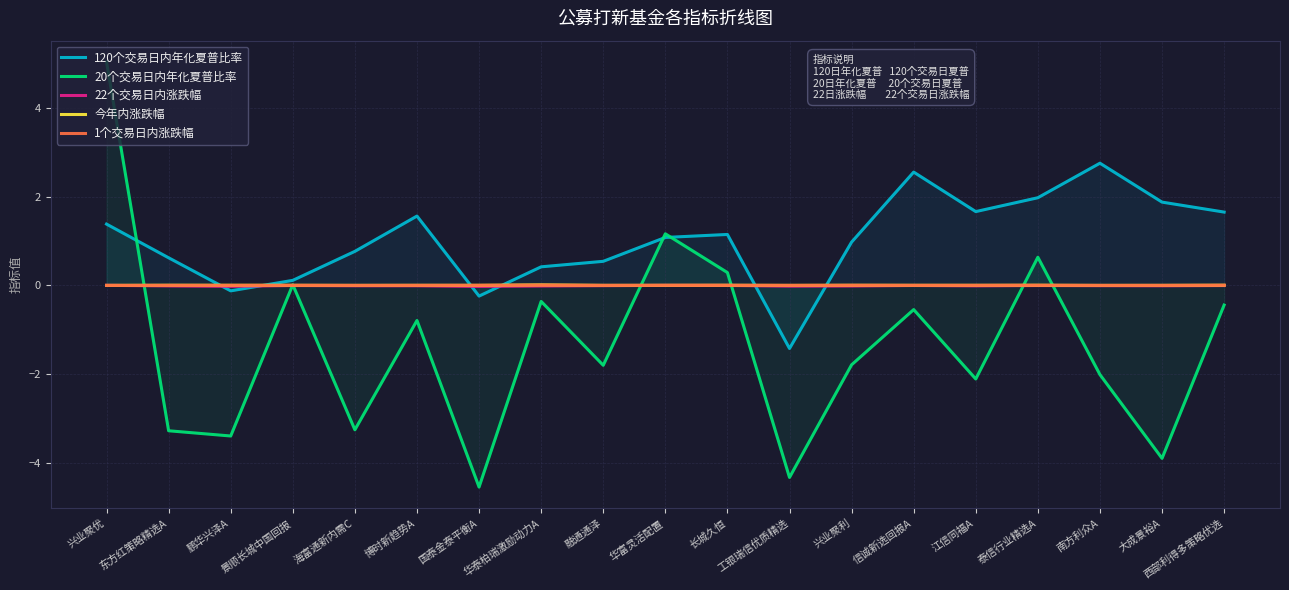

True or false: 22个交易日内涨跌幅 and 今年内涨跌幅 cross at least once.

True